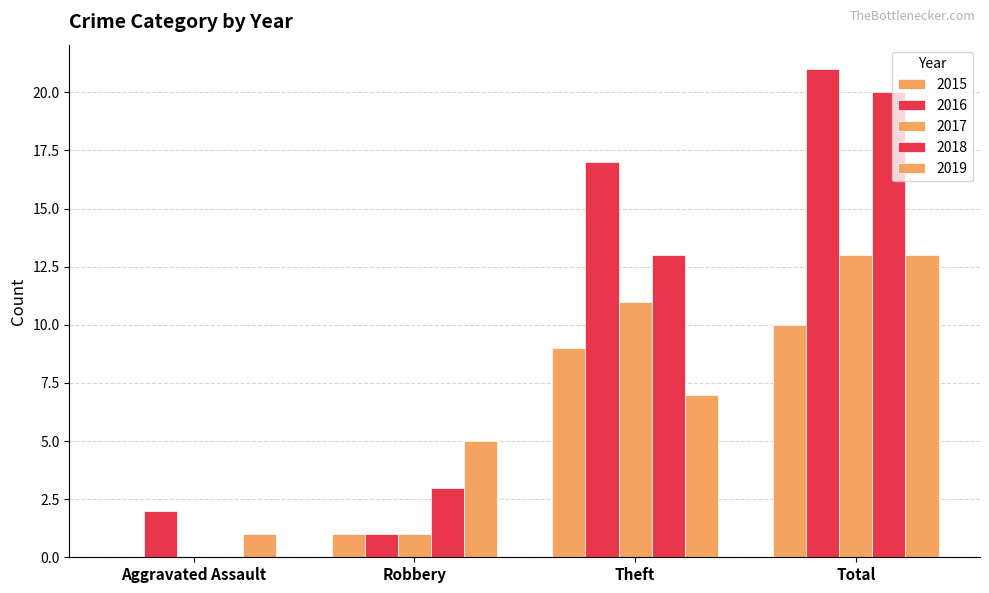

Reading left to right, list all the values displayed in this chart.

2015: 0	1	9	10
2016: 2	1	17	21
2017: 0	1	11	13
2018: 0	3	13	20
2019: 1	5	7	13